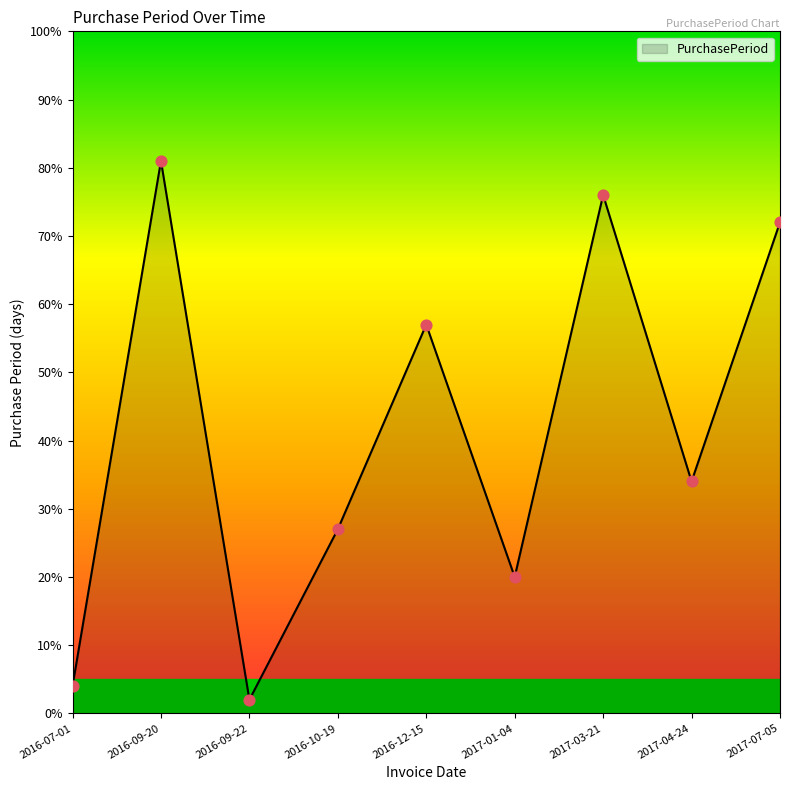

What is the change in value from 2016-09-20 to 2017-03-21?

-5